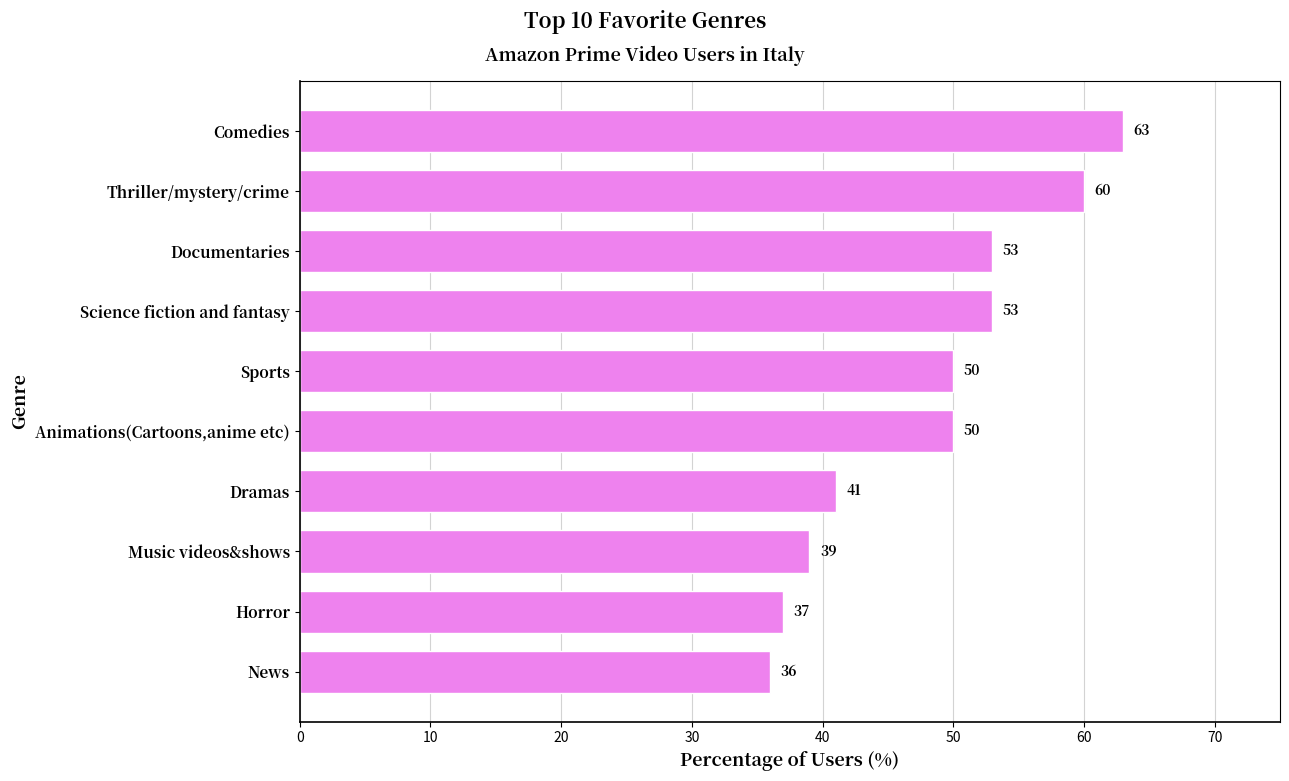

True or false: the data shows 77 at Science fiction and fantasy.

False